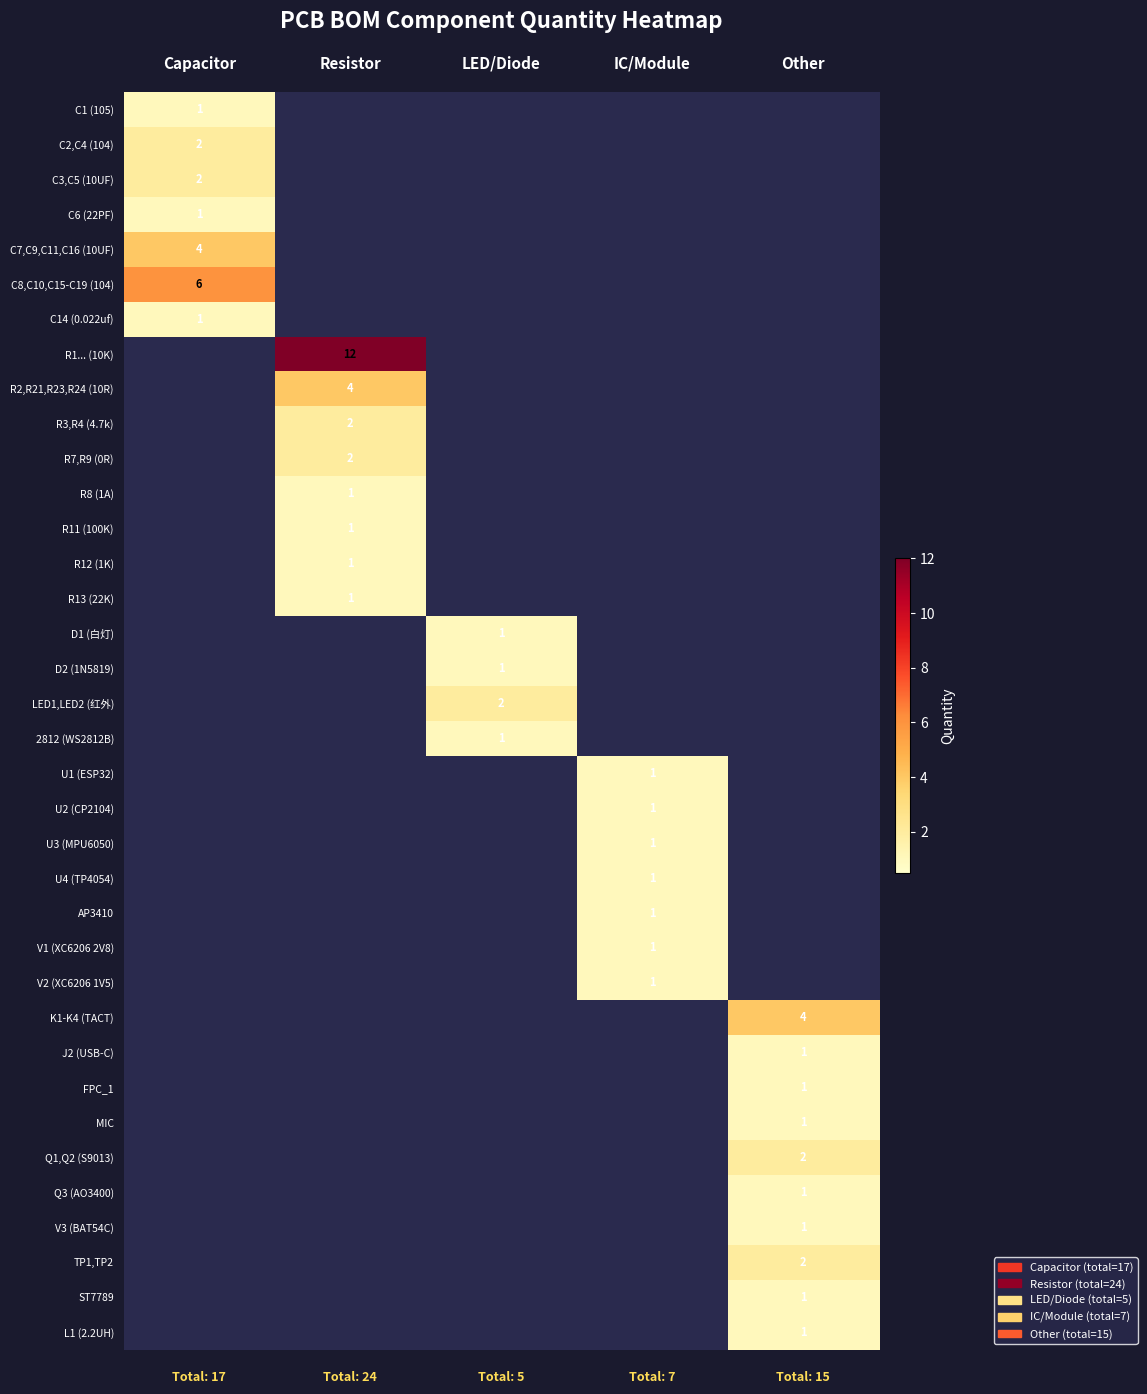

Is it true that LED1,LED2 (红外) equals 2 at LED/Diode?

True